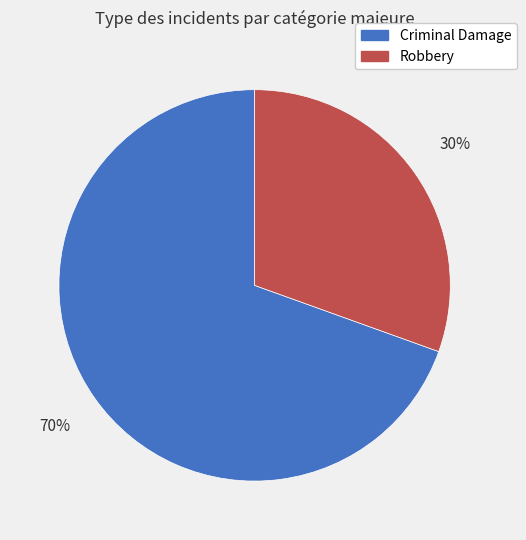

Which category has the biggest portion of the pie?

Criminal Damage